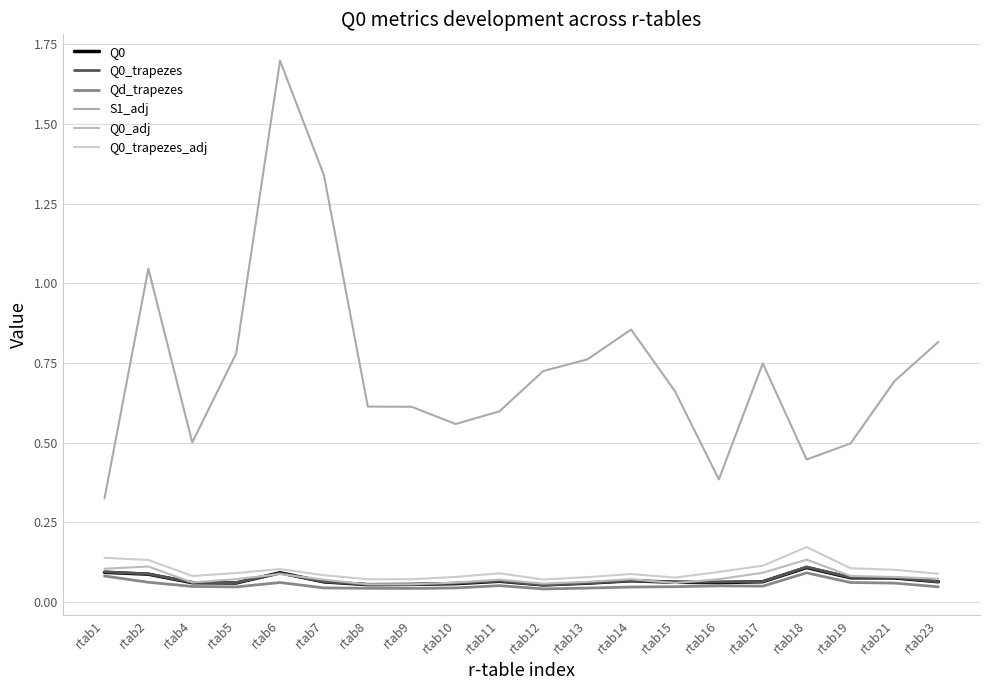

How many lines are shown in the chart?

6